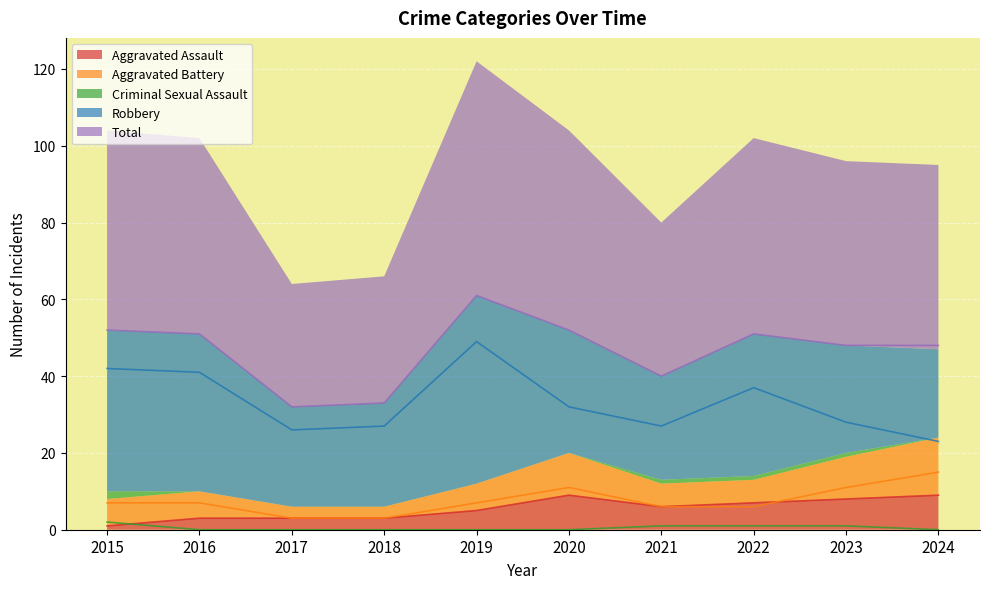

How many times do Aggravated Assault and Criminal Sexual Assault cross each other?

1